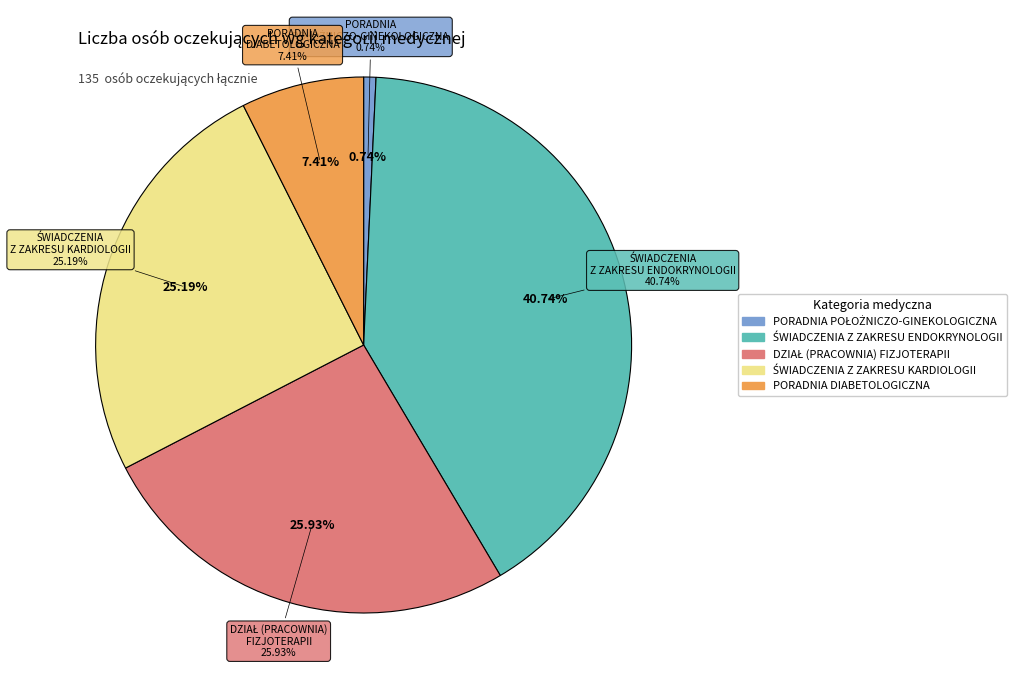

True or false: PORADNIA POŁOŻNICZO-GINEKOLOGICZNA accounts for 11% of the total.

False